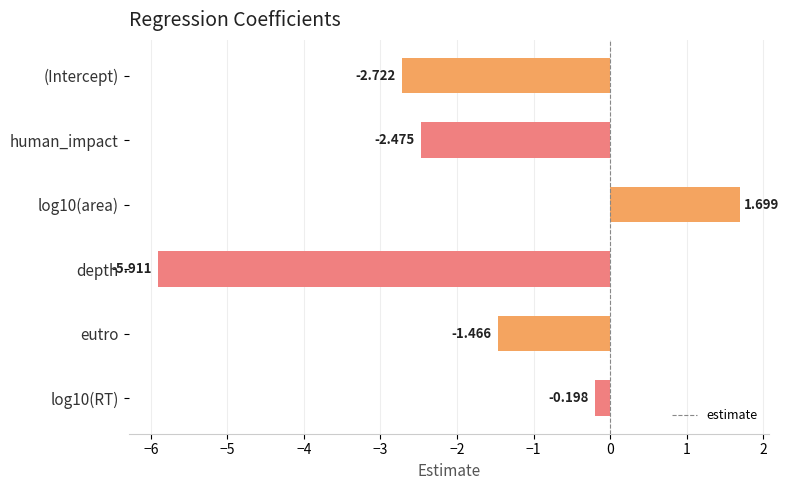

Which label corresponds to the smallest value in the chart?

depth